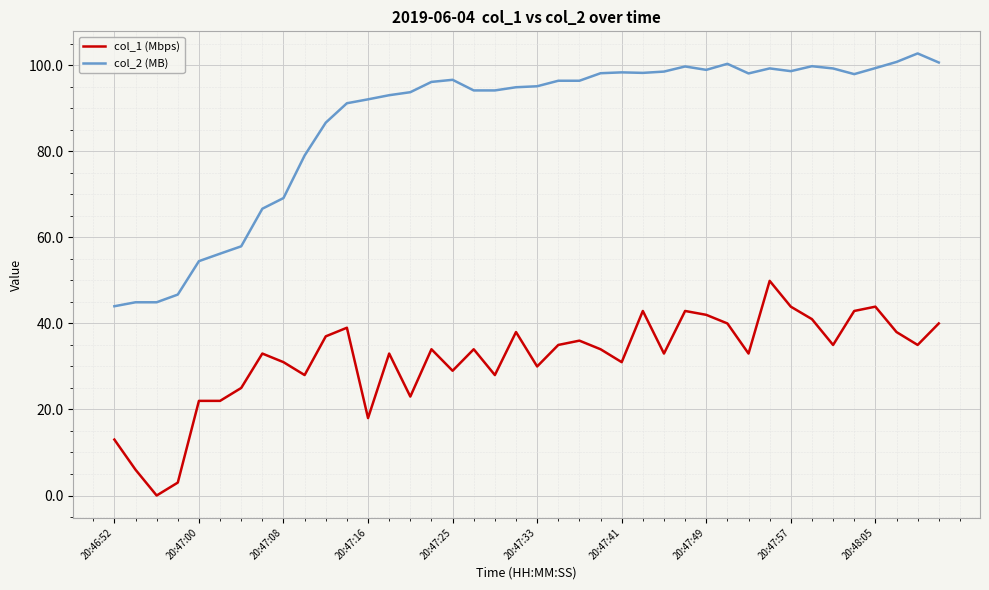

Which series has the largest range (max minus min)?

col_2 (MB)